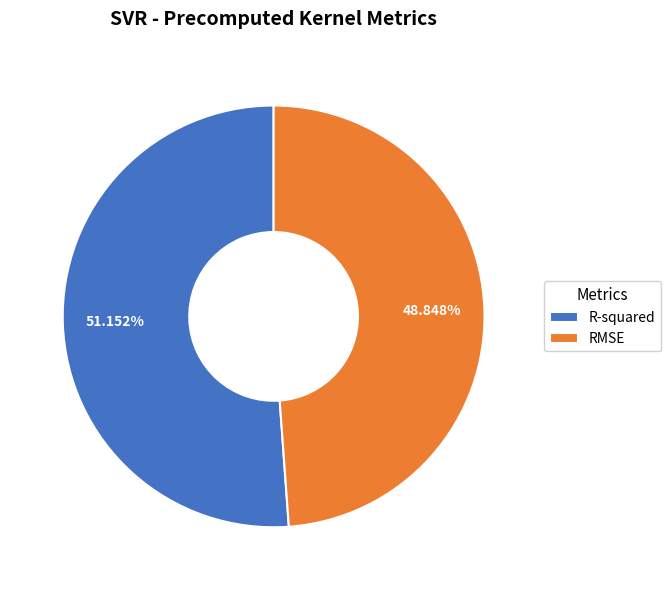

Does R-squared account for over 50% of the chart?

Yes